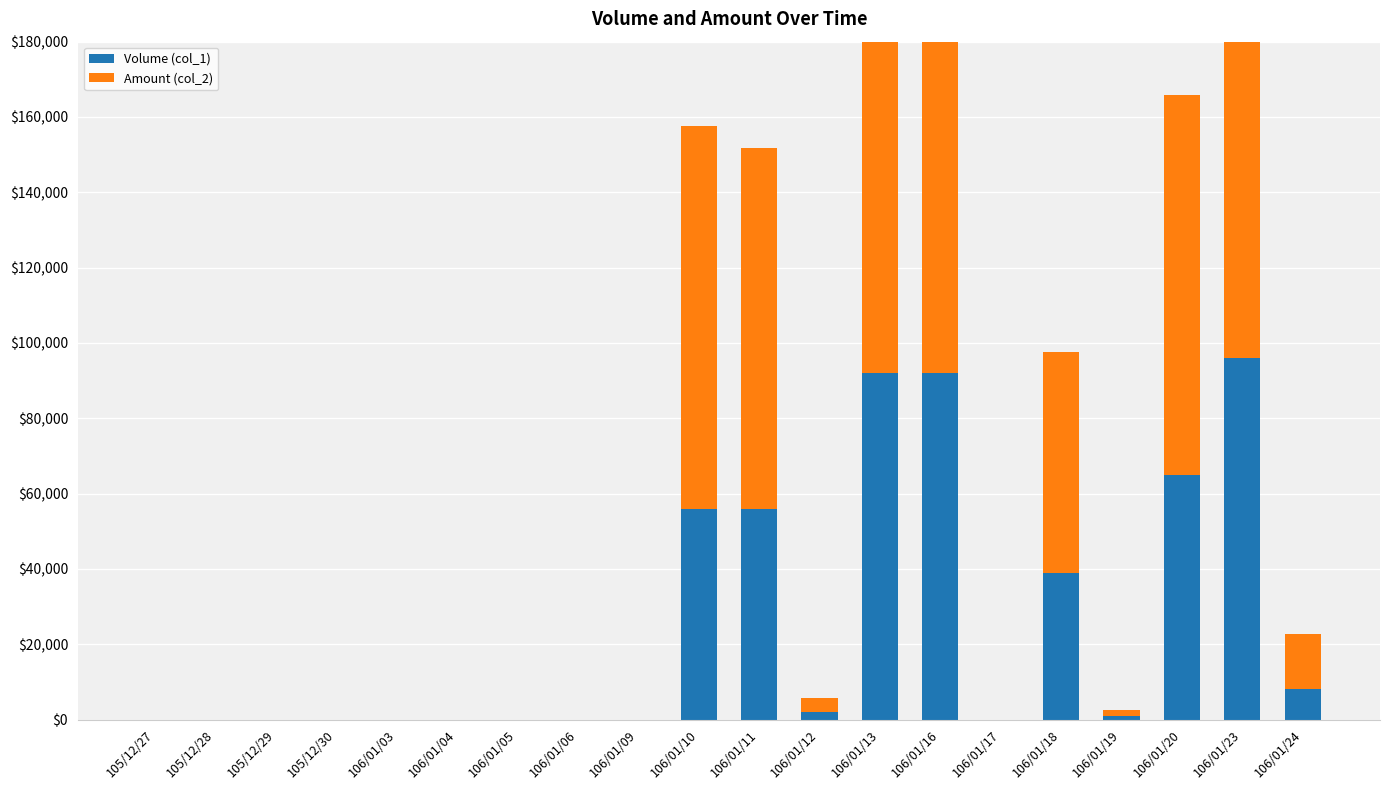

Which series has the largest total across all categories?

Amount (col_2)